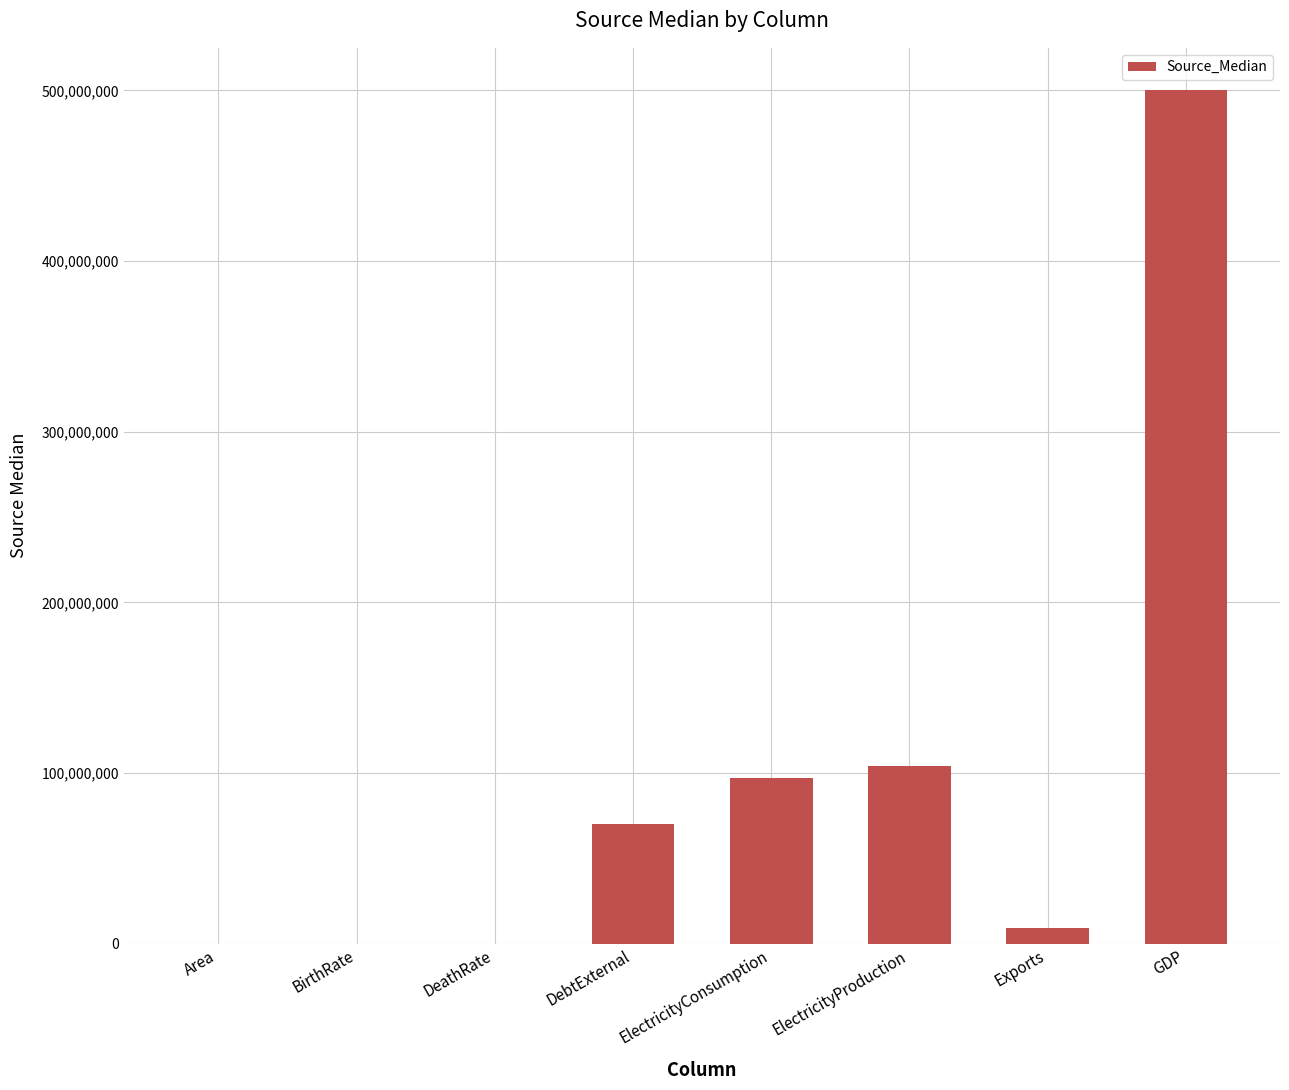

True or false: the data shows 96760000.0 at ElectricityConsumption.

True